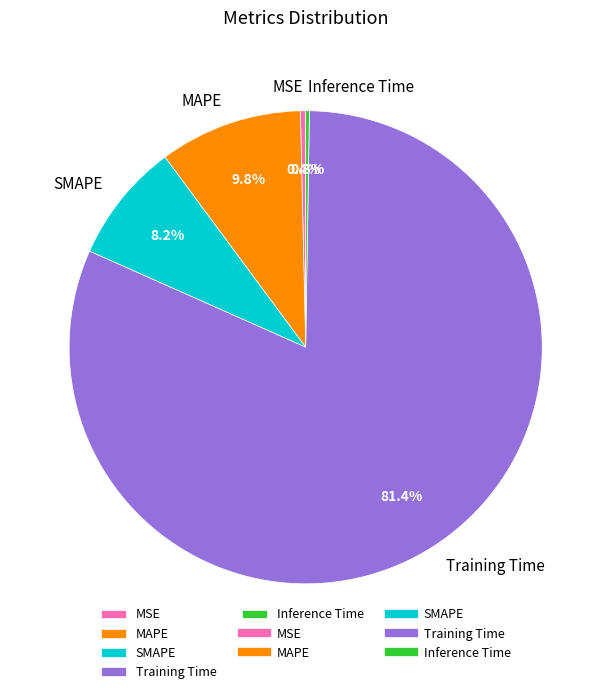

Which slice is the largest?

Training Time